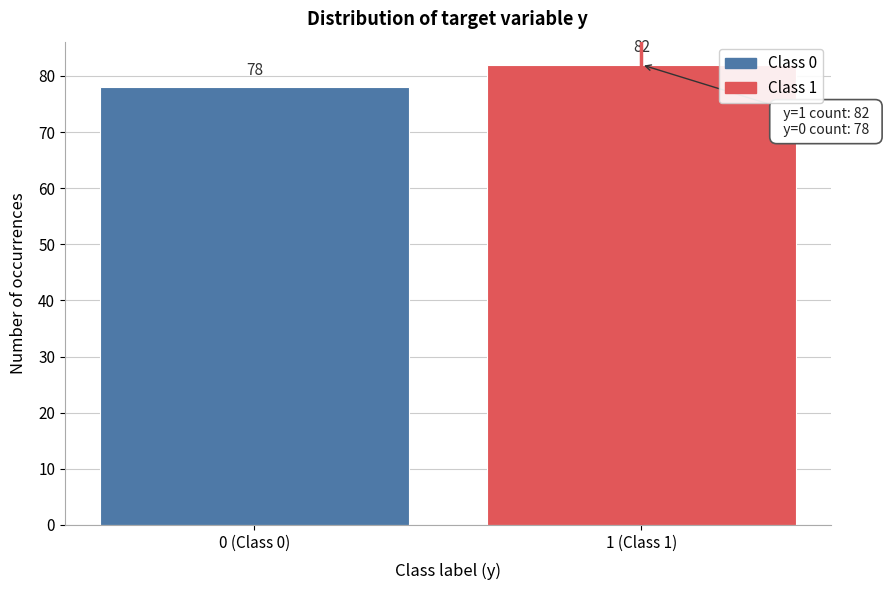

Reading left to right, list all the values displayed in this chart.

0 (Class 0)=78	1 (Class 1)=82